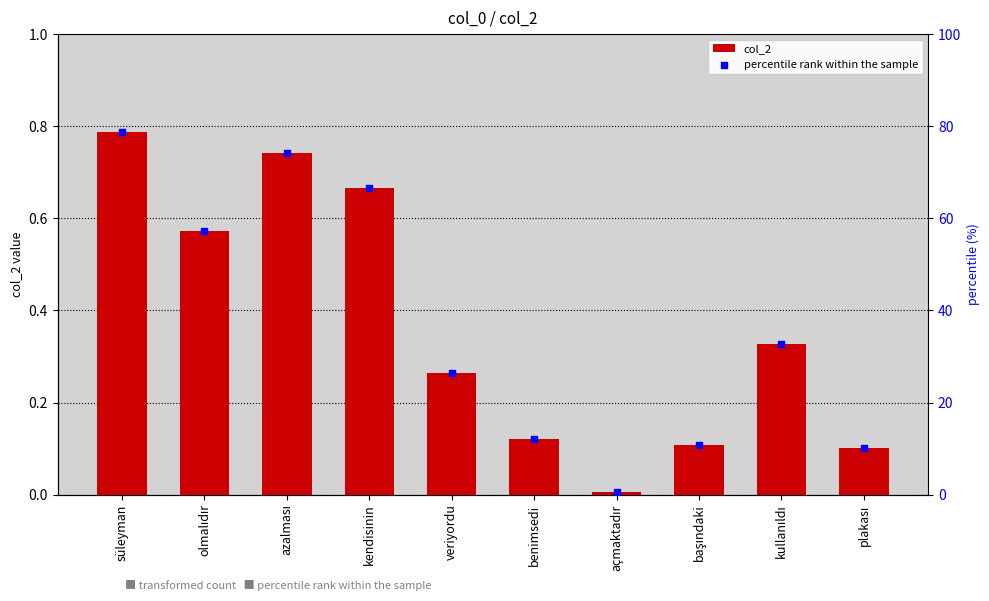

At which category is the sum across all series the highest?

süleyman